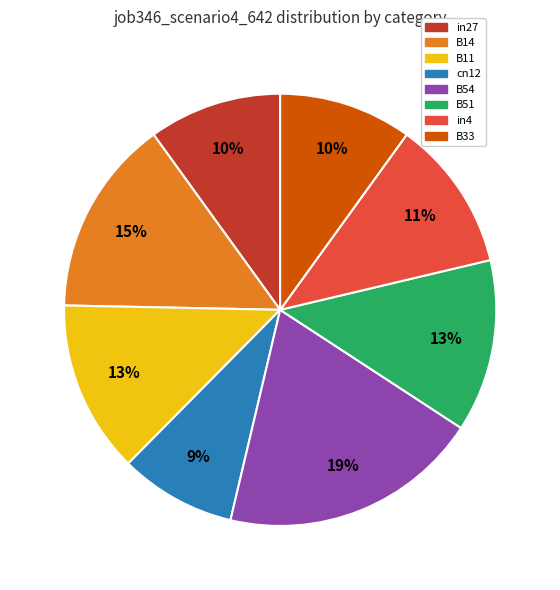

To the nearest percent, what percentage of the pie is B11?

13%